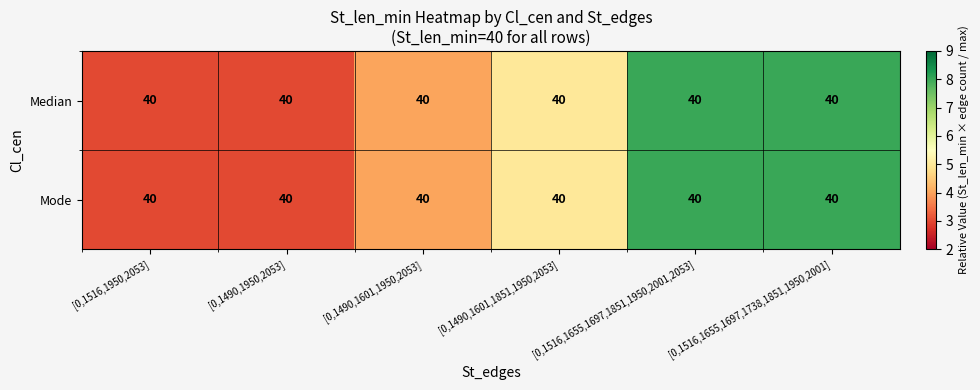

List the series in order of their peak value, highest first.

Median, Mode